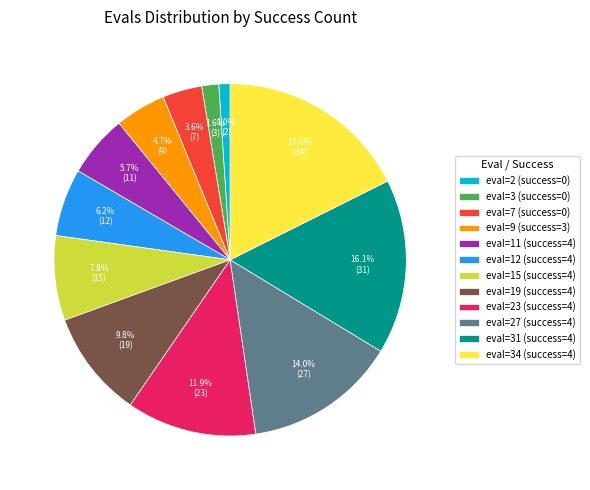

How many segments does this pie chart have?

12